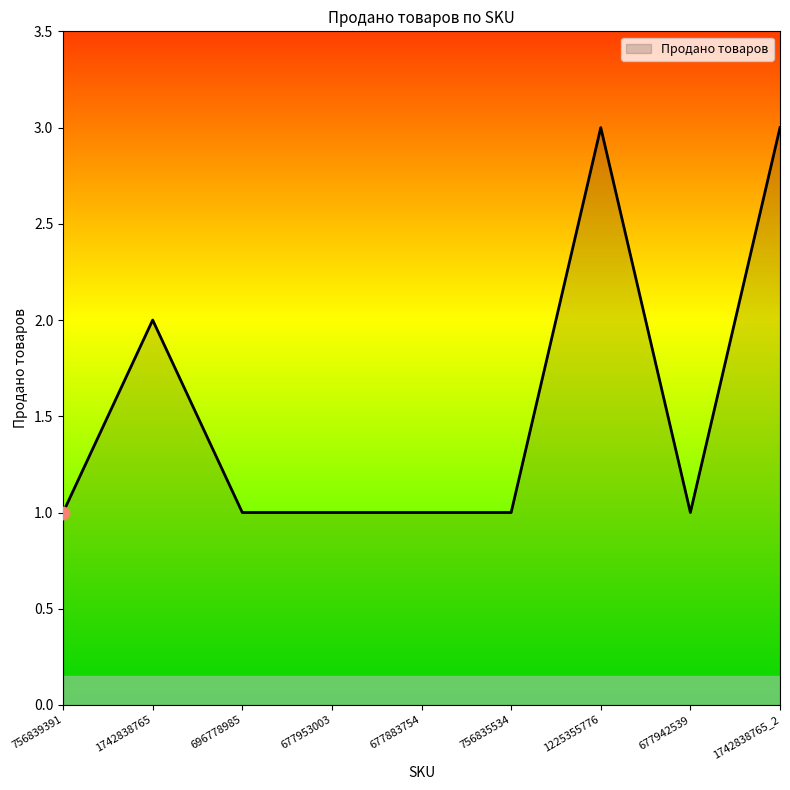

What is the change in value from 756839391 to 1742838765_2?

+2